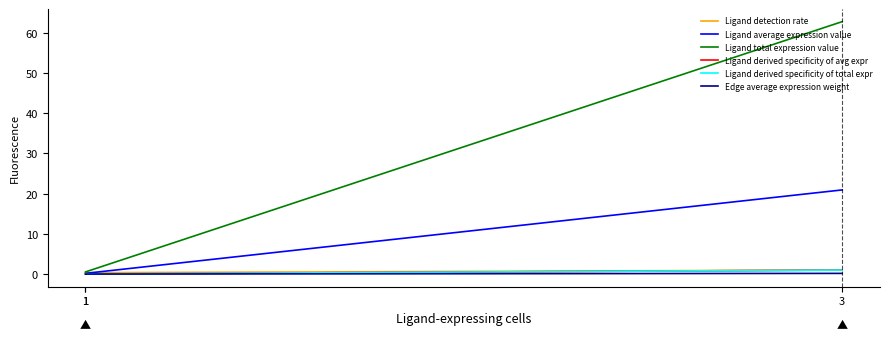

Which series has the largest range (max minus min)?

Ligand total expression value